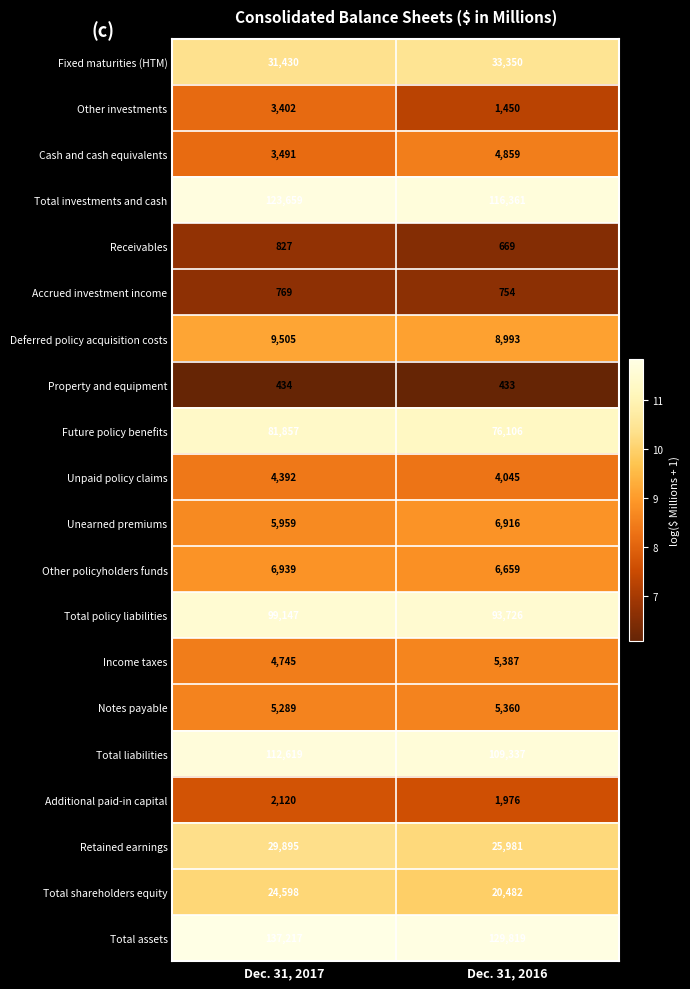

At which category is the sum across all series the highest?

Dec. 31, 2017